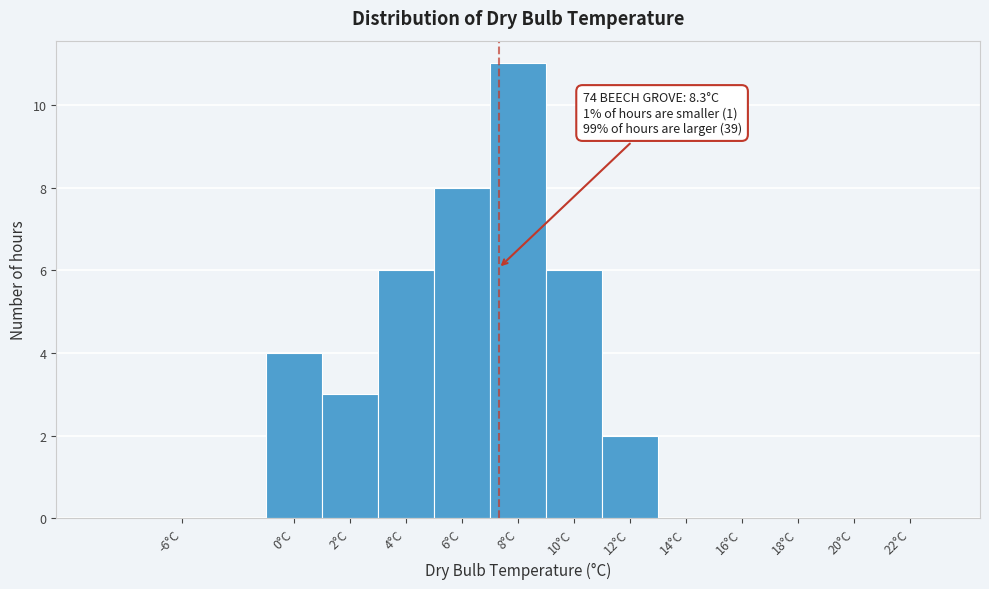

Reading right to left, transcribe all the data shown in this chart.

22°C=0	20°C=0	18°C=0	16°C=0	14°C=0	12°C=2	10°C=6	8°C=11	6°C=8	4°C=6	2°C=3	0°C=4	-6°C=0